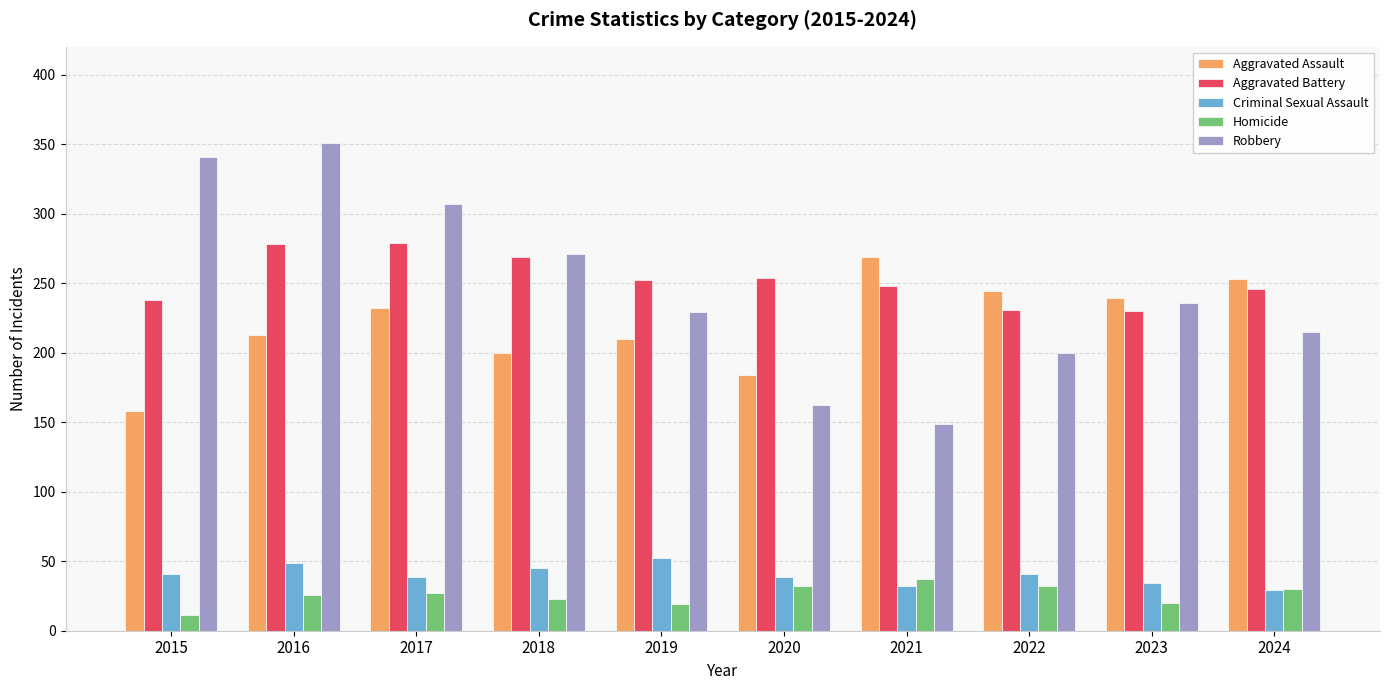

How many values in the Aggravated Assault series are below 232?

5